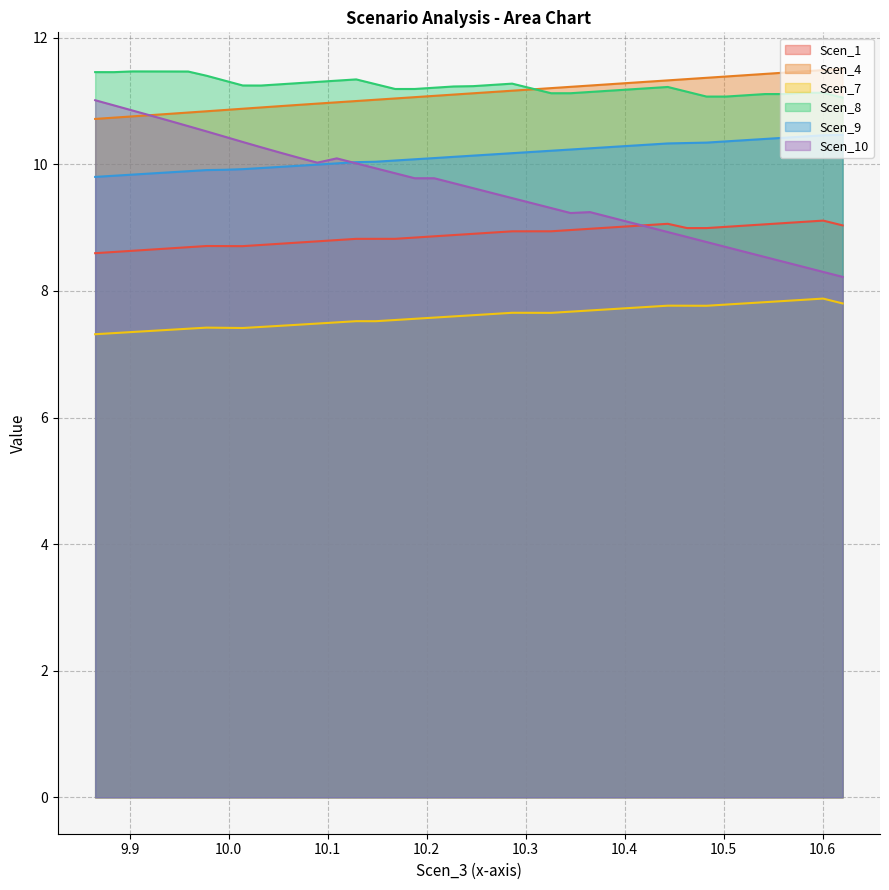

Which series has the largest total across all categories?

Scen_8